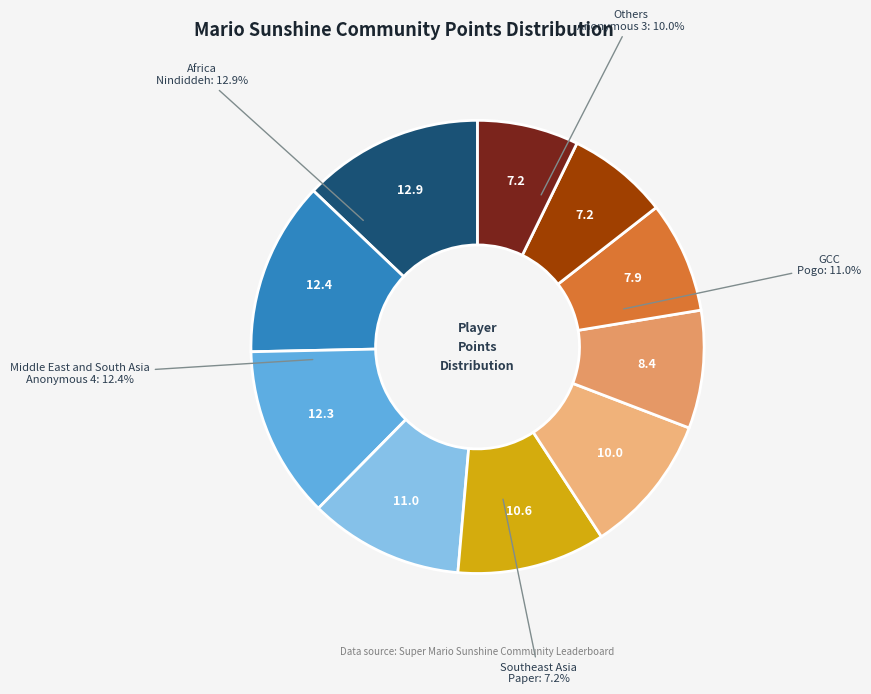

Does Despin account for over 50% of the chart?

No